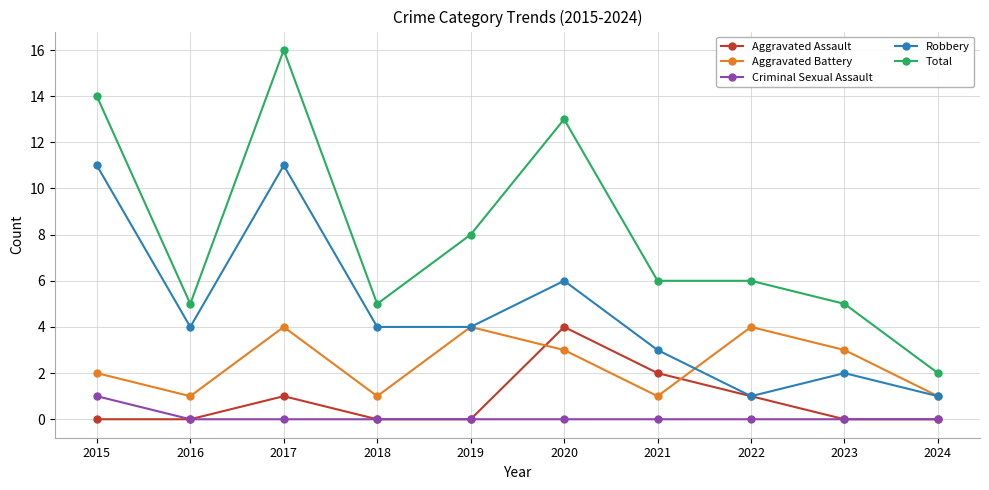

The Total series shows 5 at 2016. True or false?

True